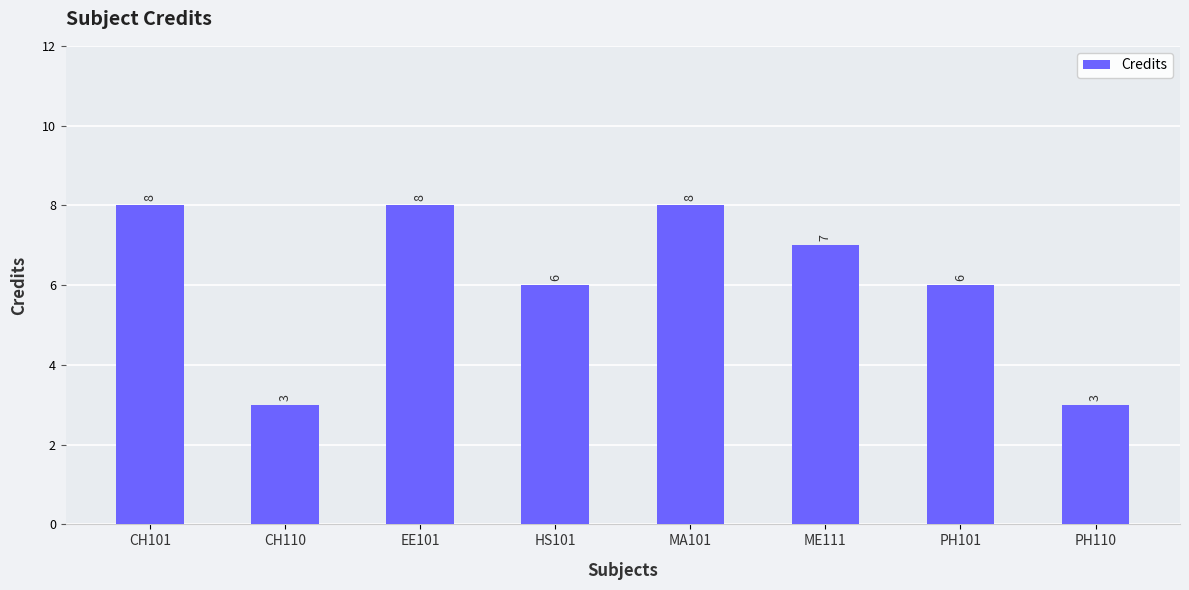

What value does the data have at EE101?

8